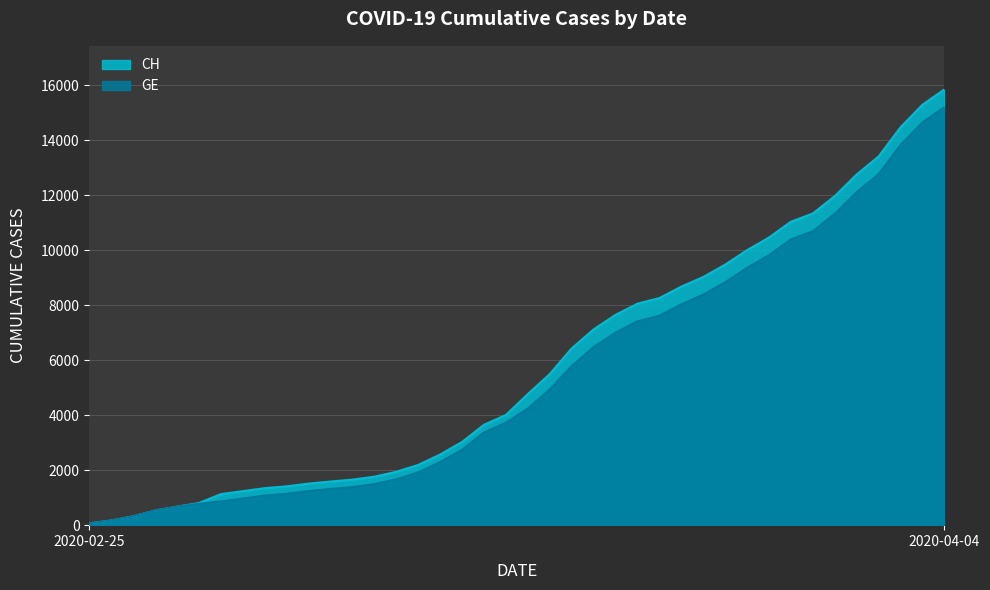

Between 2020-03-26 and 2020-03-24, which is larger?

2020-03-26